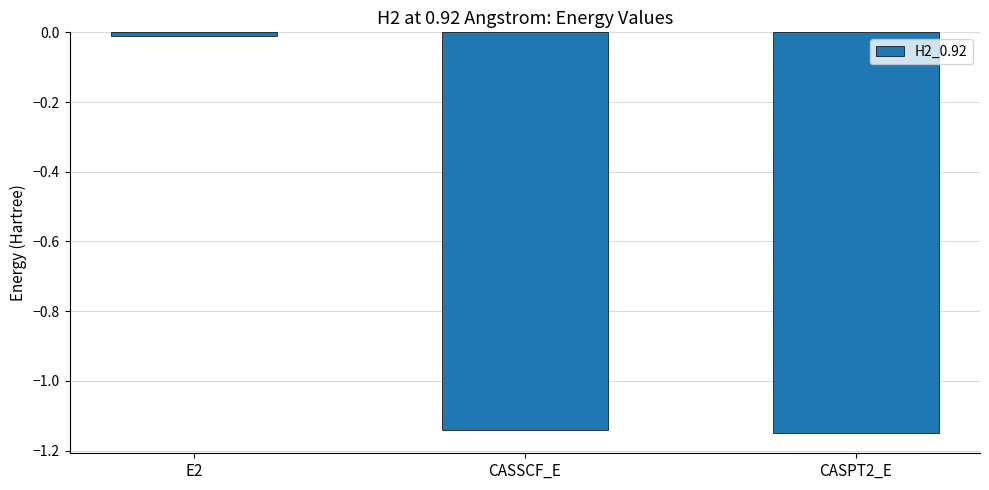

How many values exceed -1?

1